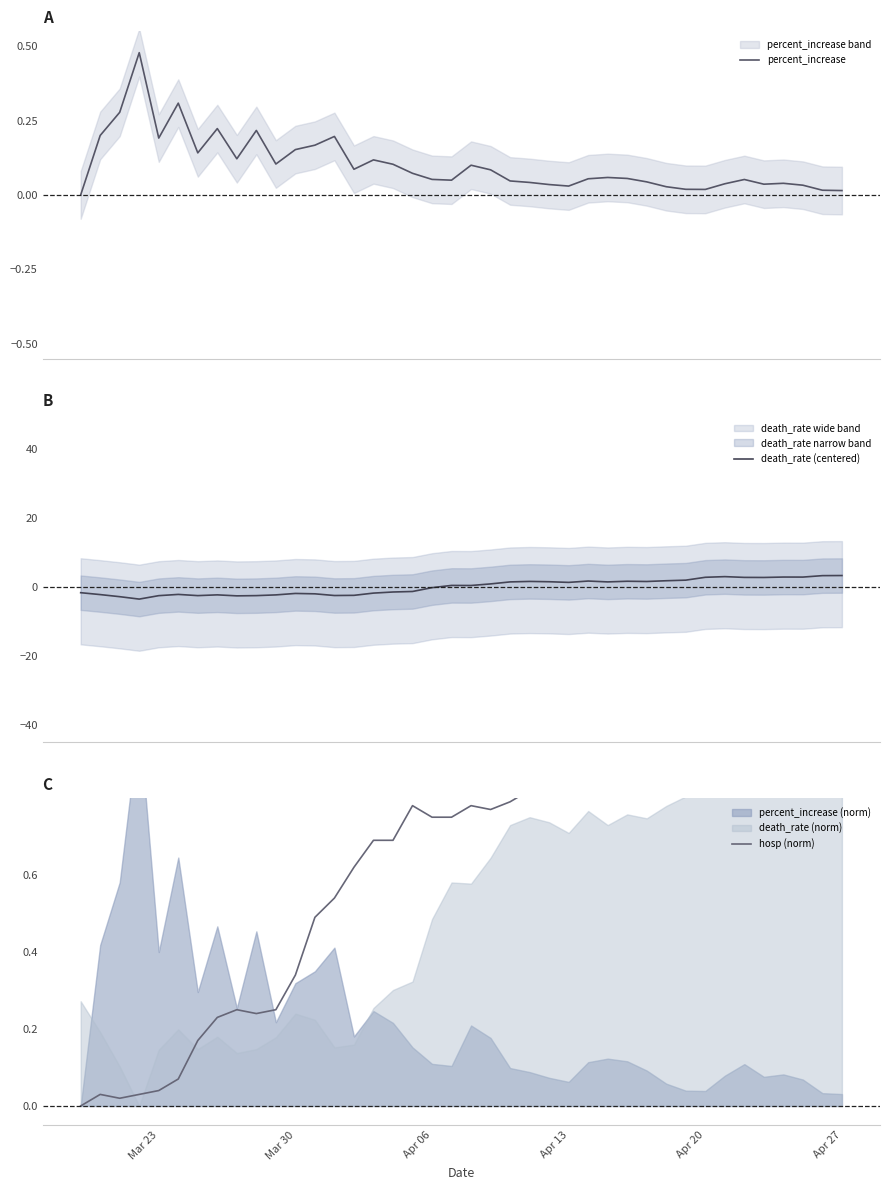

Which series has the largest total across all categories?

hosp (norm)